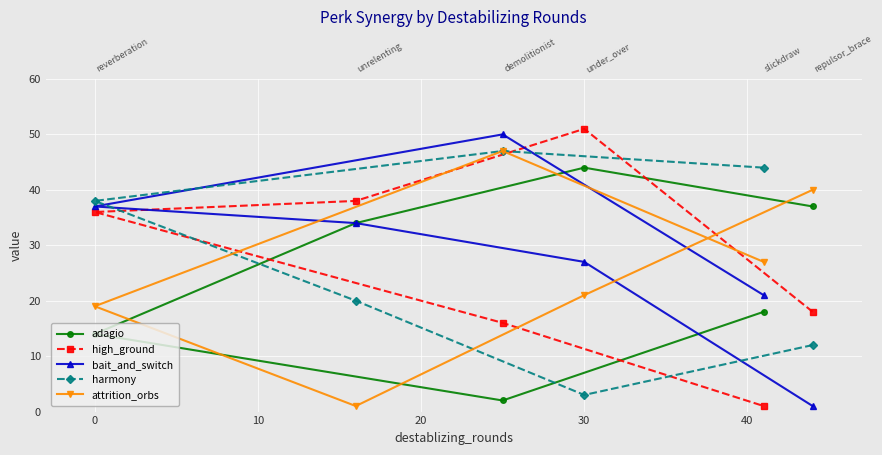

What are all the series names shown in the legend?

adagio, high_ground, bait_and_switch, harmony, attrition_orbs